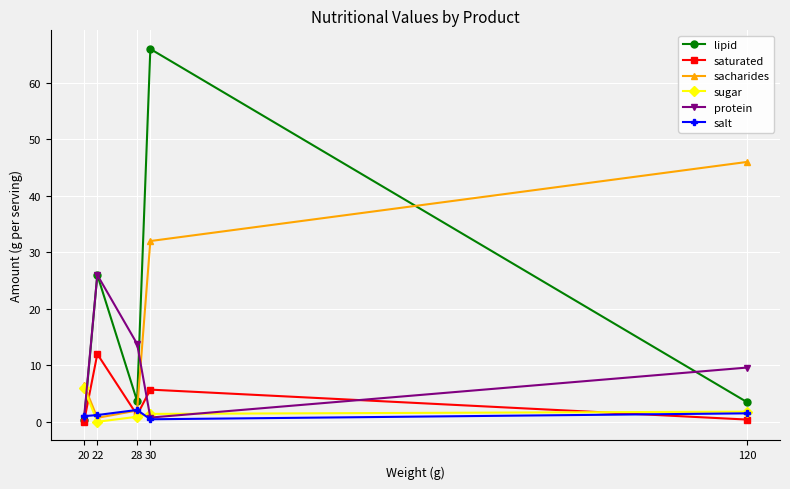

Between which two adjacent categories do sacharides and lipid first intersect?

20 and 22